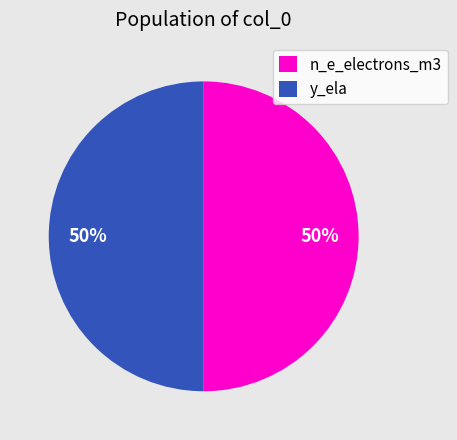

Do n_e_electrons_m3 and y_ela together represent more than half of the pie?

Yes